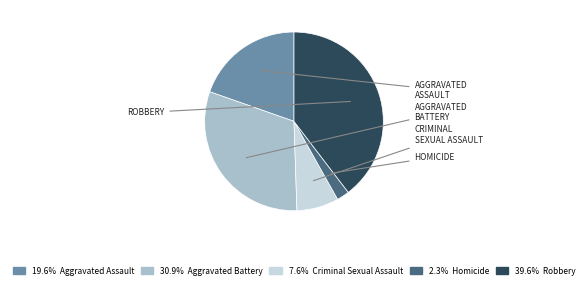

Is there a majority slice in this chart?

No